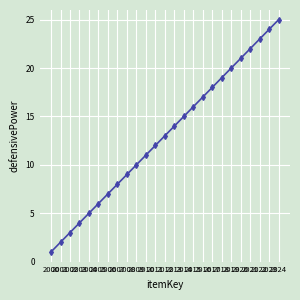

How many values are below 13?

12